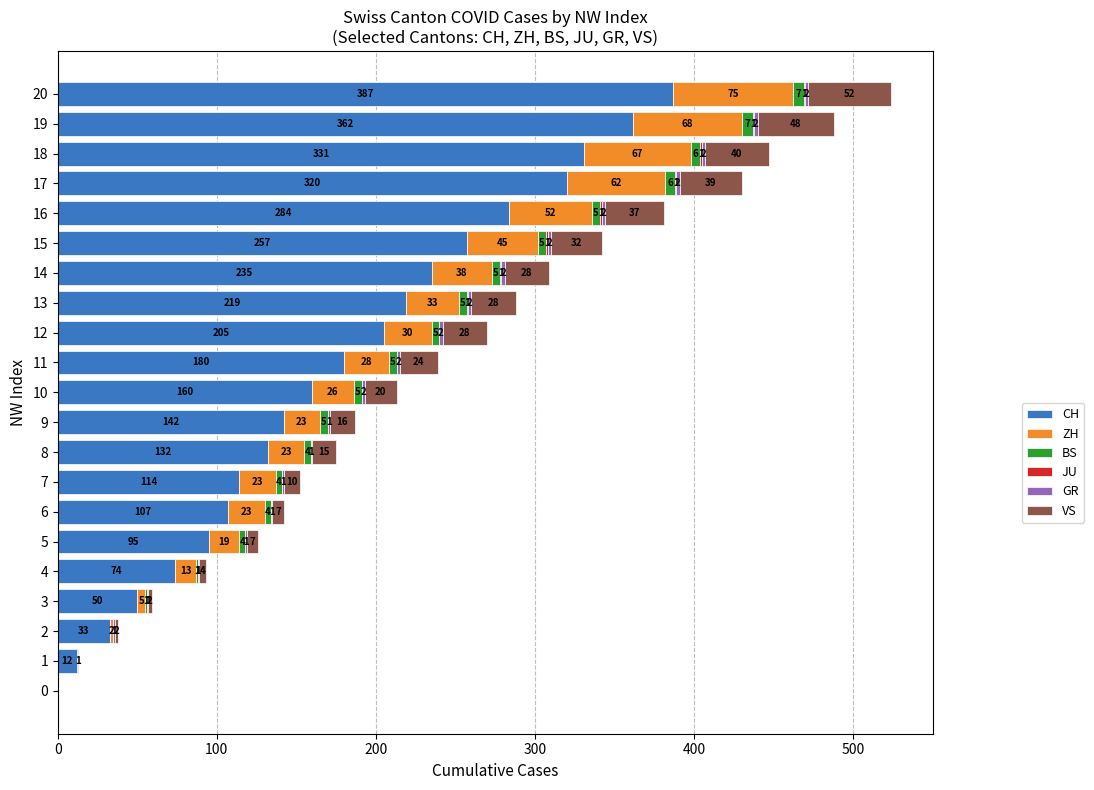

At which label does CH reach its peak?

20